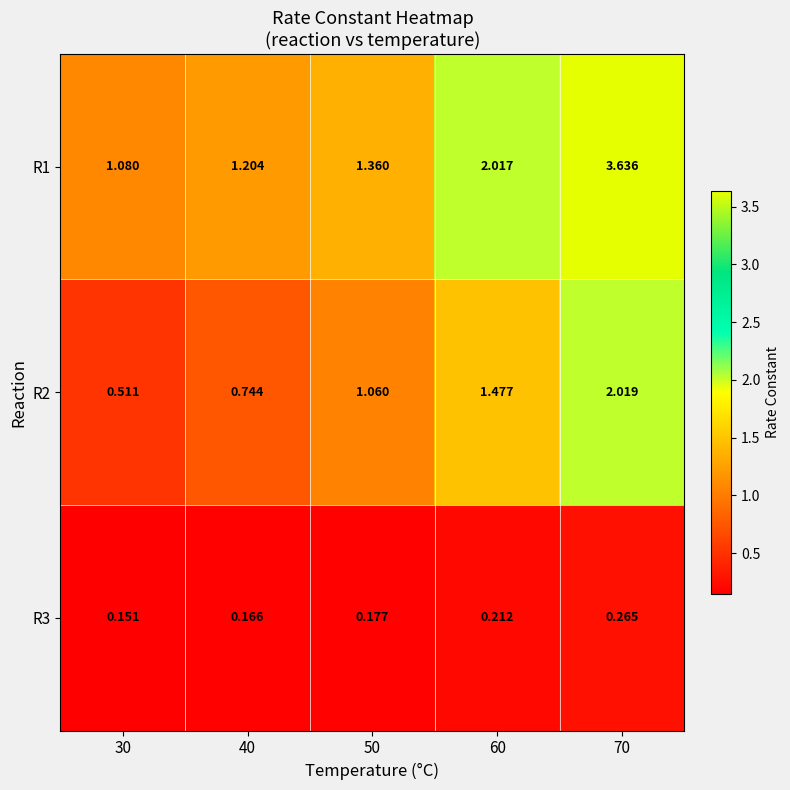

What is the spread (max minus min) of values at 70?

3.4